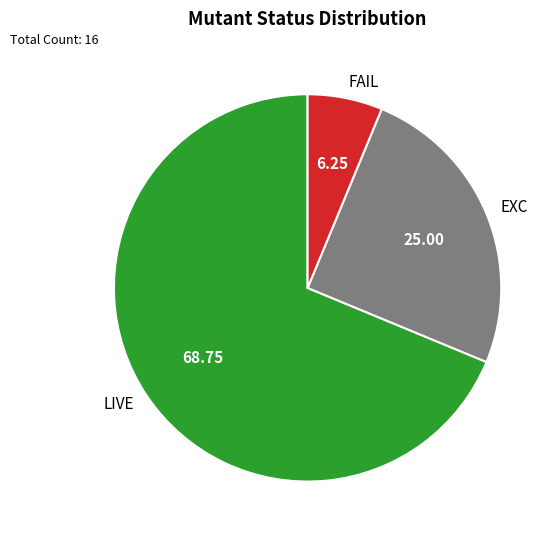

Combined, do FAIL and LIVE account for over 50%?

Yes